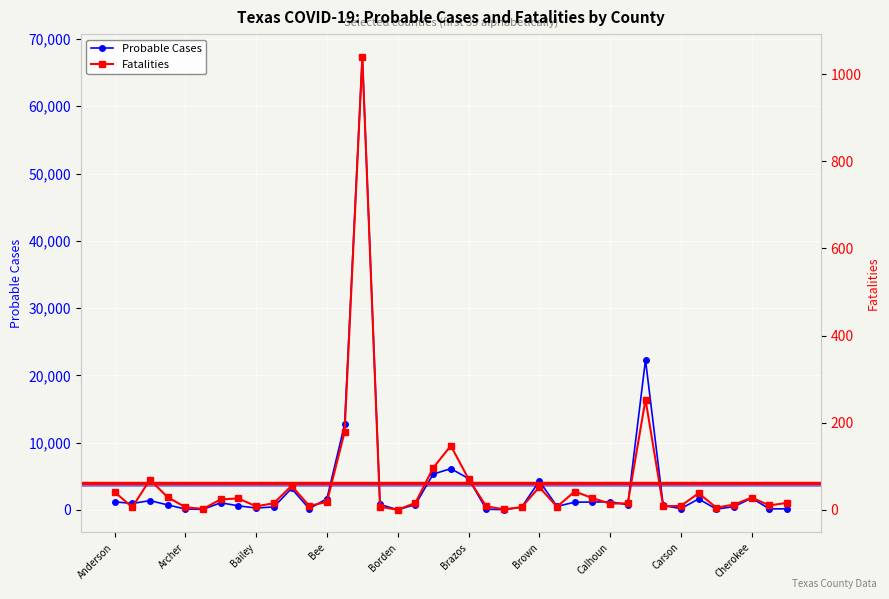

How many distinct data groups are displayed?

2